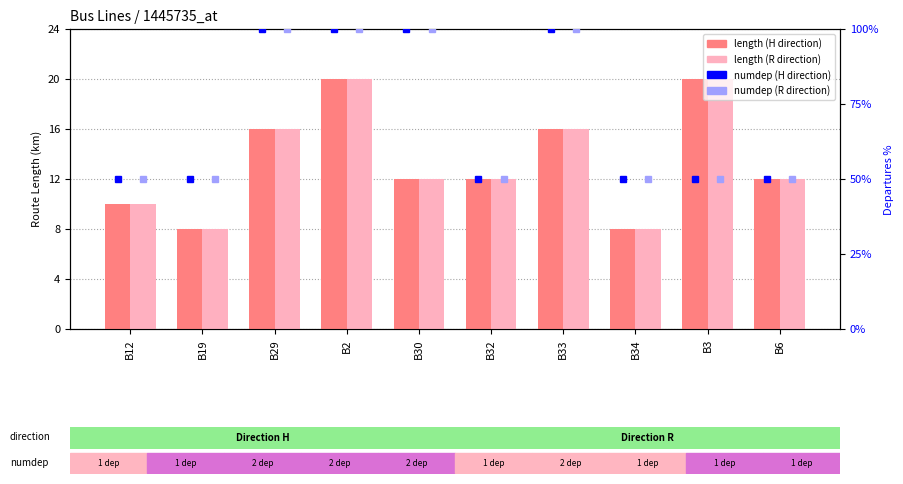

What is the label of the 3rd bar from the right?

B34